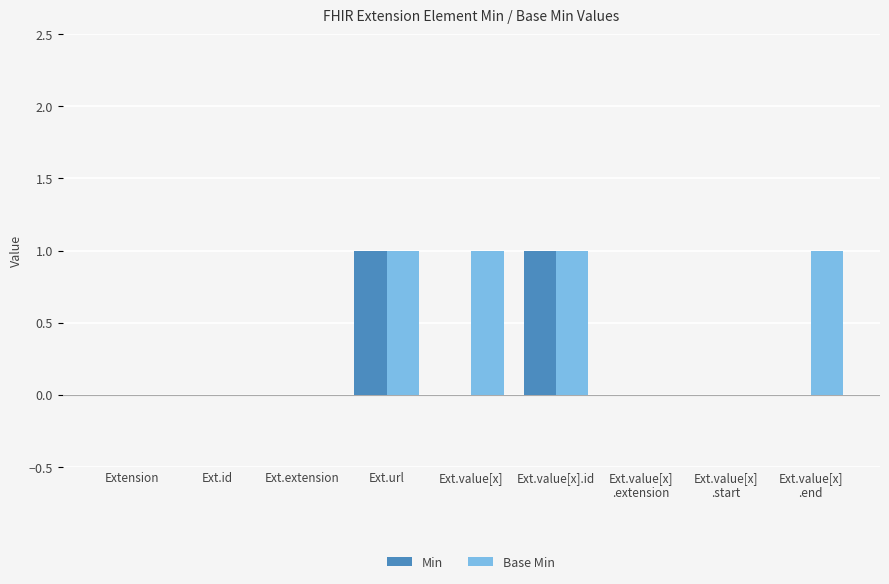

Which series changed the most between Ext.value[x] and Ext.value[x].id?

Min